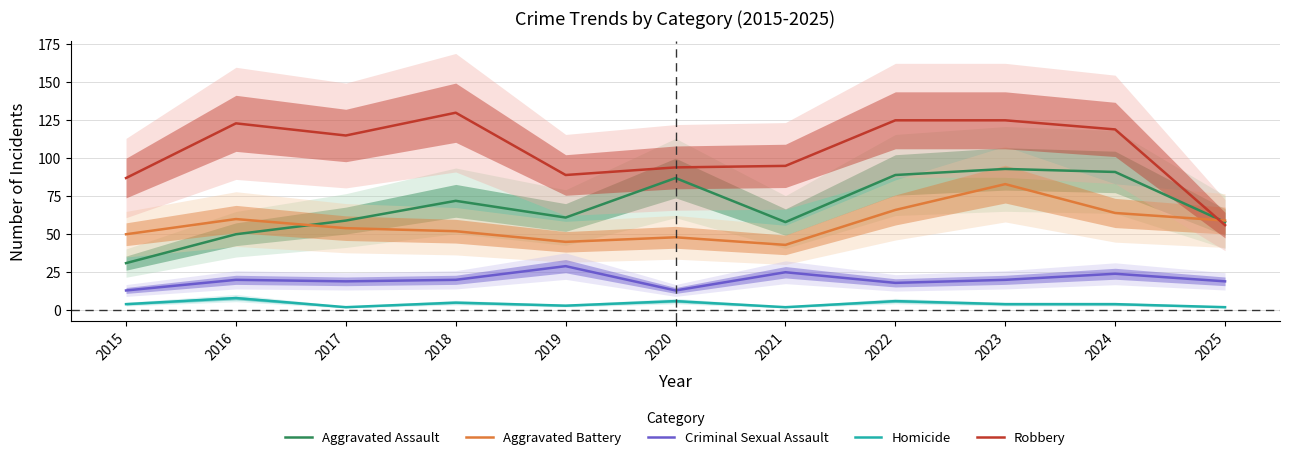

Reading left to right, transcribe all the data shown in this chart.

Aggravated Assault: 31	50	59	72	61	87	58	89	93	91	58
Aggravated Battery: 50	60	54	52	45	48	43	66	83	64	59
Criminal Sexual Assault: 13	20	19	20	29	13	25	18	20	24	19
Homicide: 4	8	2	5	3	6	2	6	4	4	2
Robbery: 87	123	115	130	89	94	95	125	125	119	56